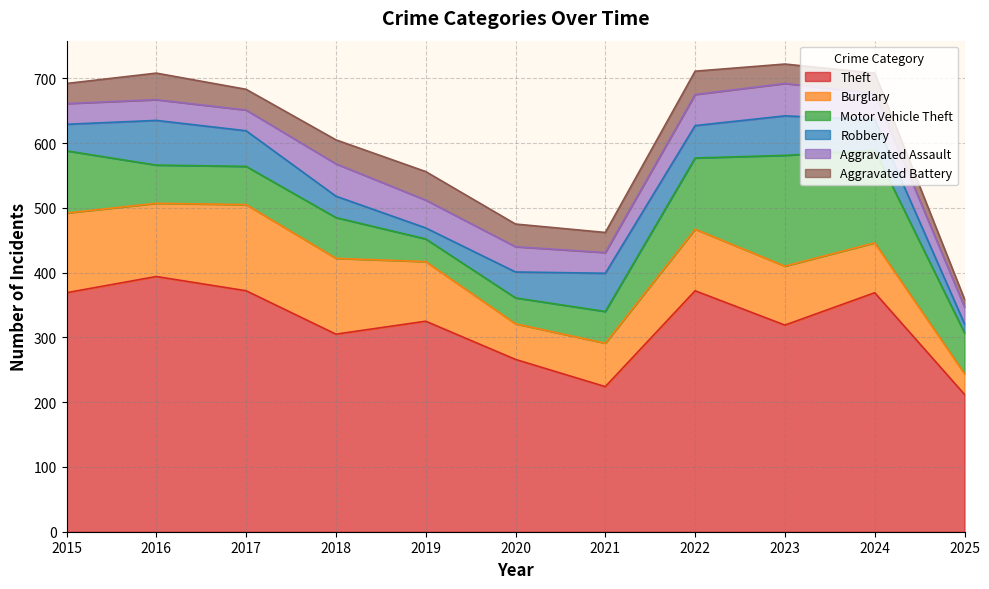

At which category is the sum across all series the highest?

2023